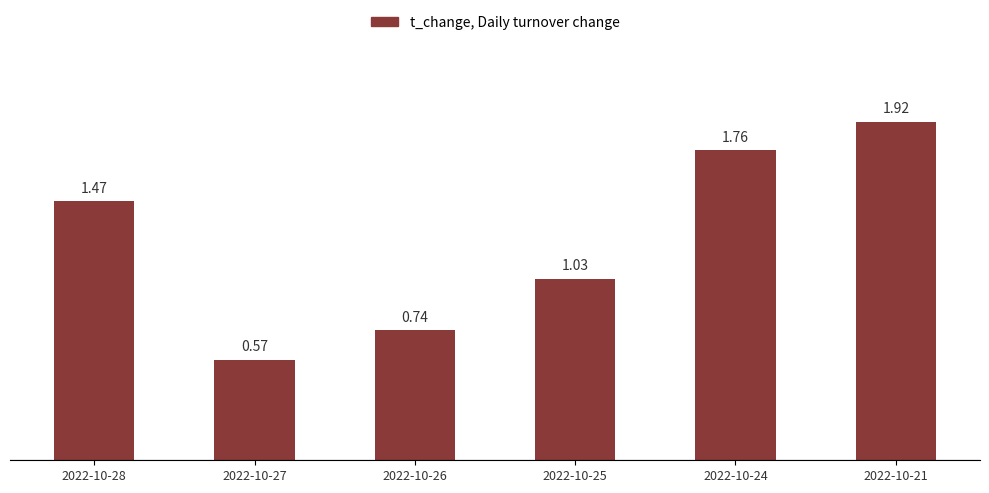

How many bars are there in total?

6